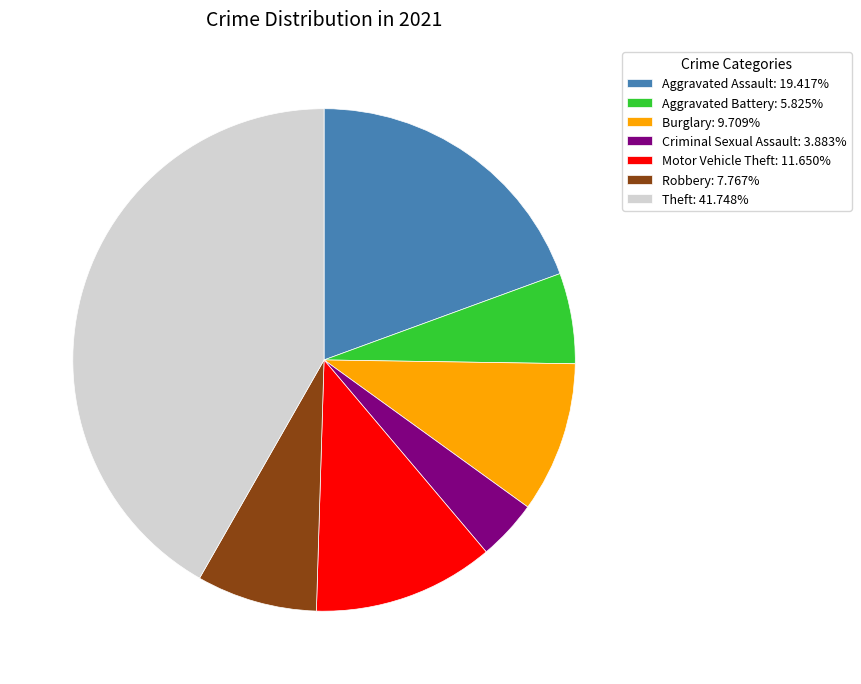

Do Aggravated Assault and Burglary together represent more than half of the pie?

No